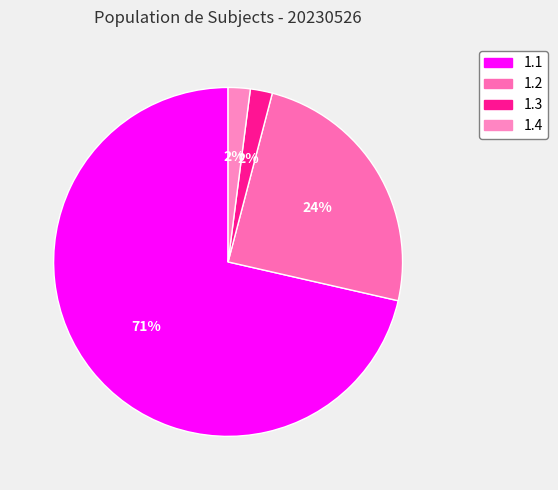

To the nearest percent, what is the combined percentage of 1.4 and 1.3?

4%